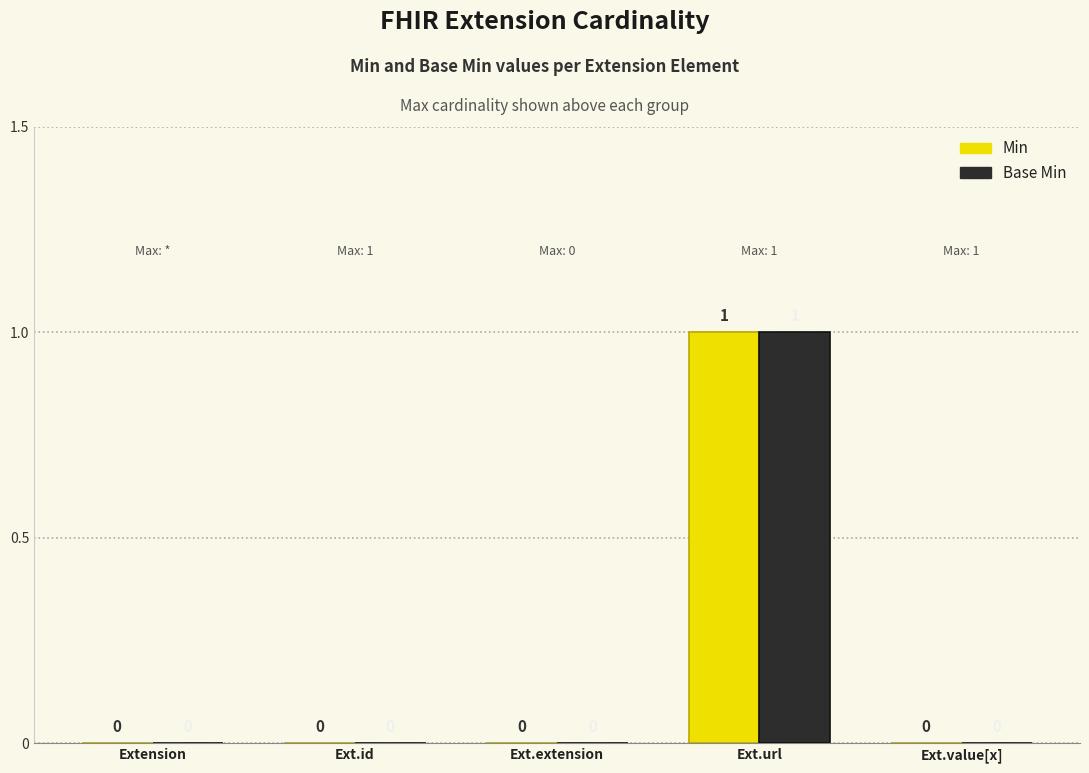

Is the value of Min at Ext.url greater than the value of Base Min at Ext.value[x]?

Yes